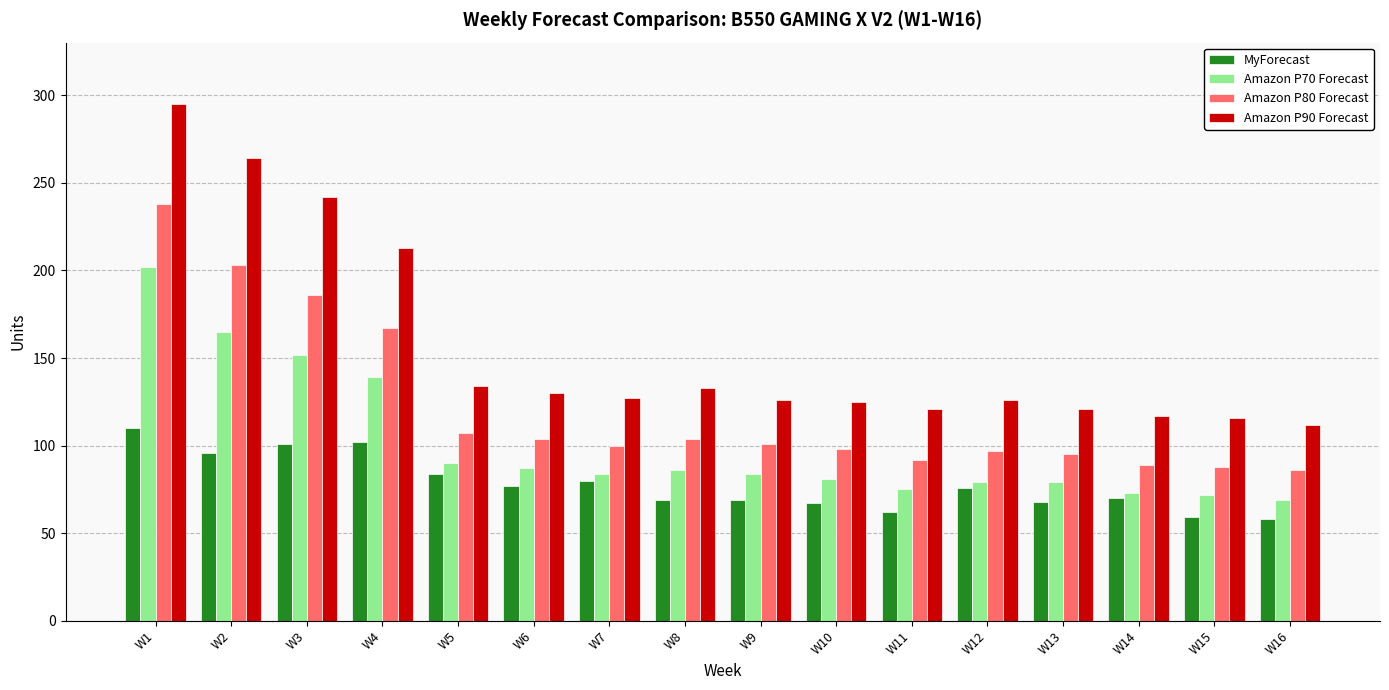

Between W8 and W10, which series saw the biggest shift?

Amazon P90 Forecast